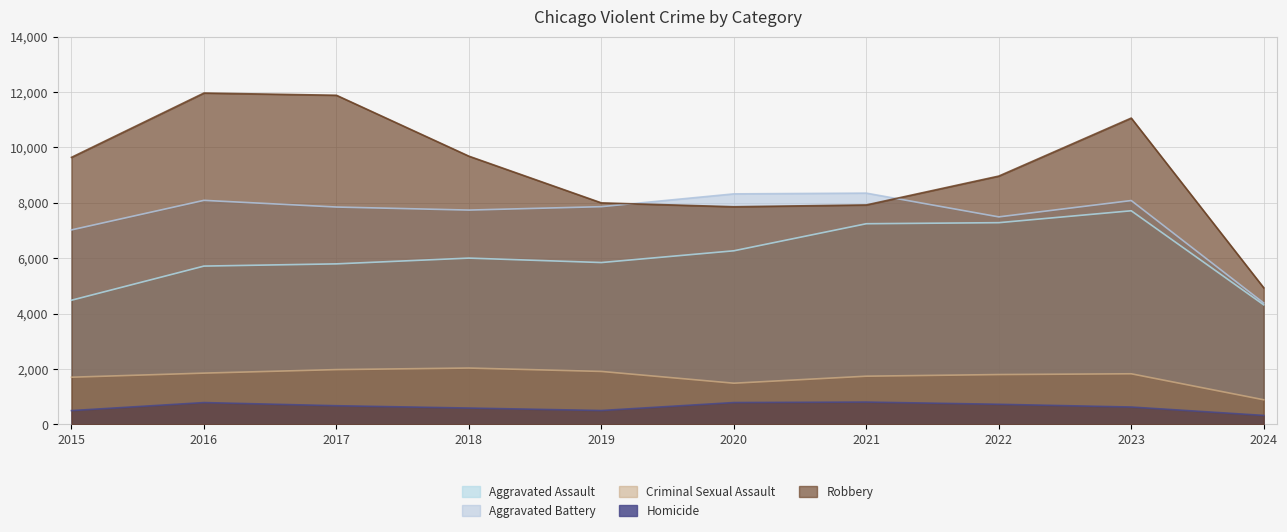

Which series has the widest spread of values?

Robbery